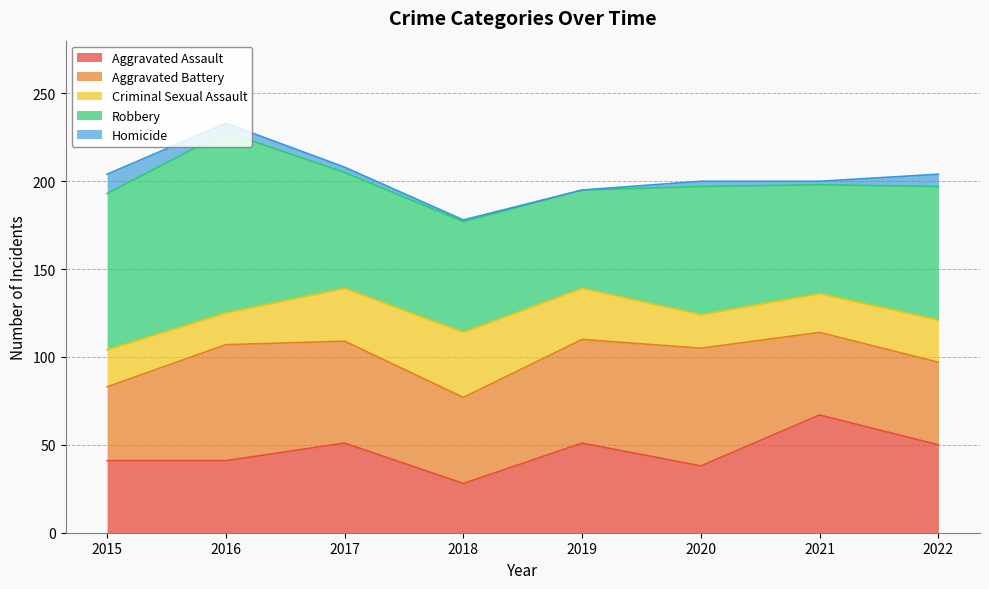

Reading right to left, list all the values displayed in this chart.

Aggravated Assault: 50	67	38	51	28	51	41	41
Aggravated Battery: 47	47	67	59	49	58	66	42
Criminal Sexual Assault: 24	22	19	29	37	30	18	21
Robbery: 76	62	73	56	63	66	103	89
Homicide: 7	2	3	0	1	3	5	11